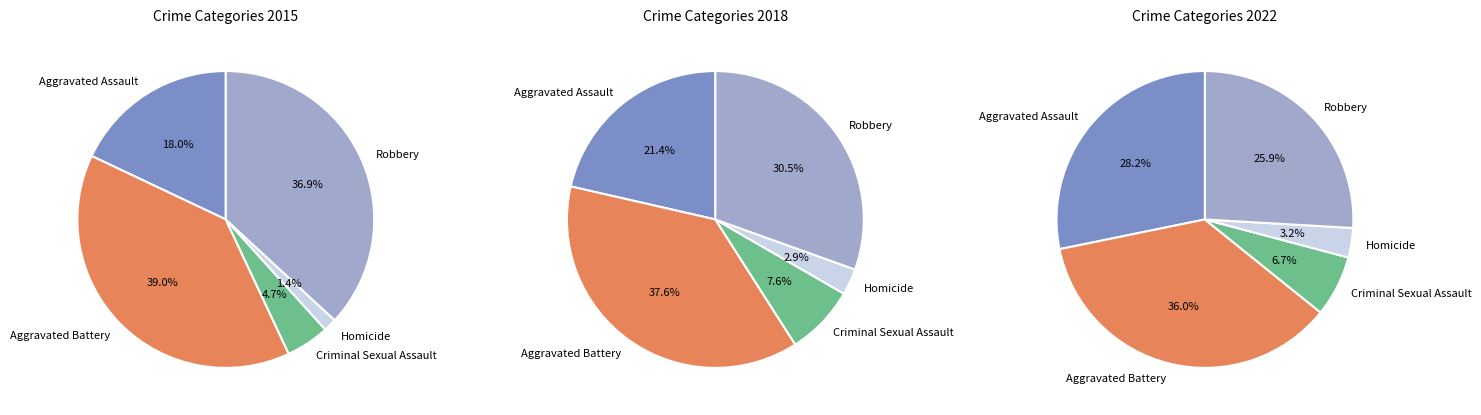

True or false: Robbery accounts for 46% of the total.

False